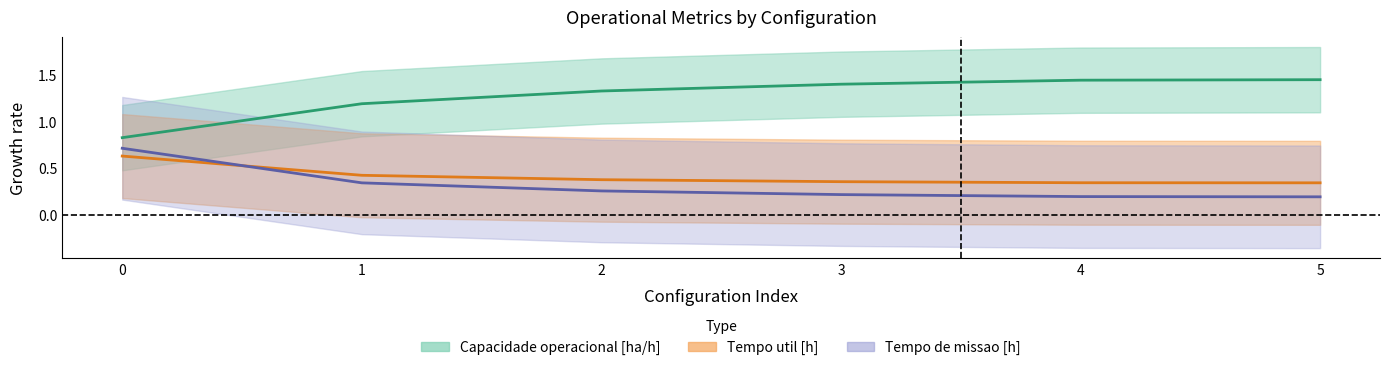

What are all the series names shown in the legend?

Capacidade operacional [ha/h], Tempo util [h], Tempo de missao [h]